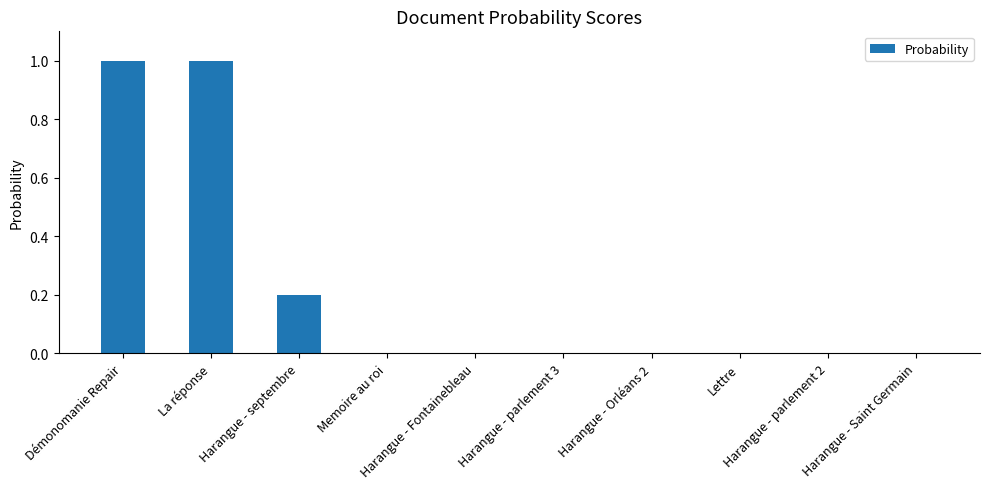

What is the average value?

0.2